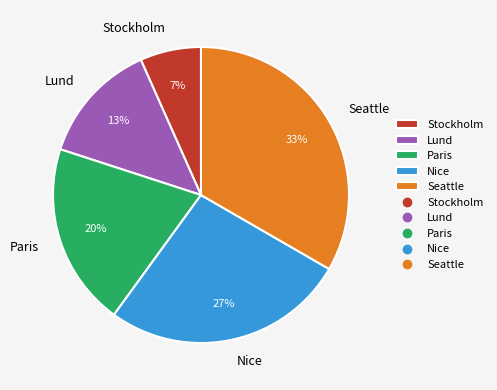

Rank the categories by value from lowest to highest.

Stockholm, Lund, Paris, Nice, Seattle